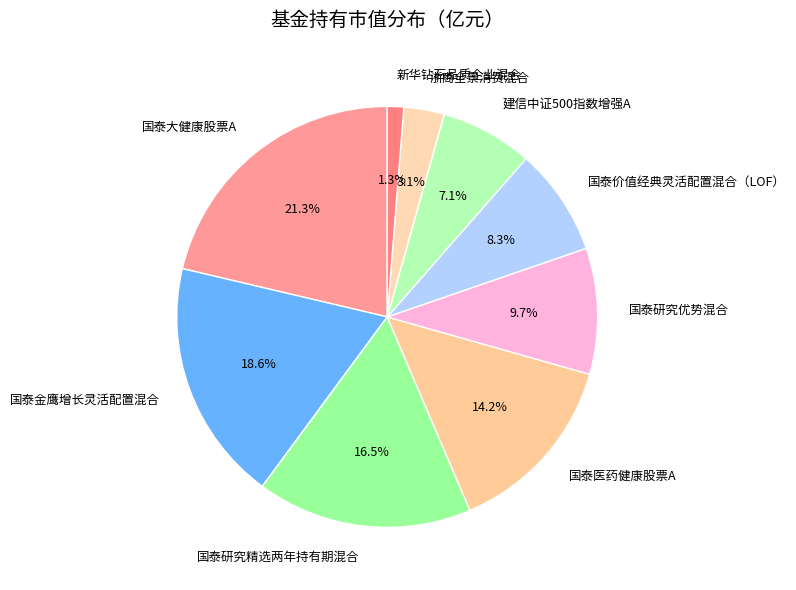

Is there a majority slice in this chart?

No